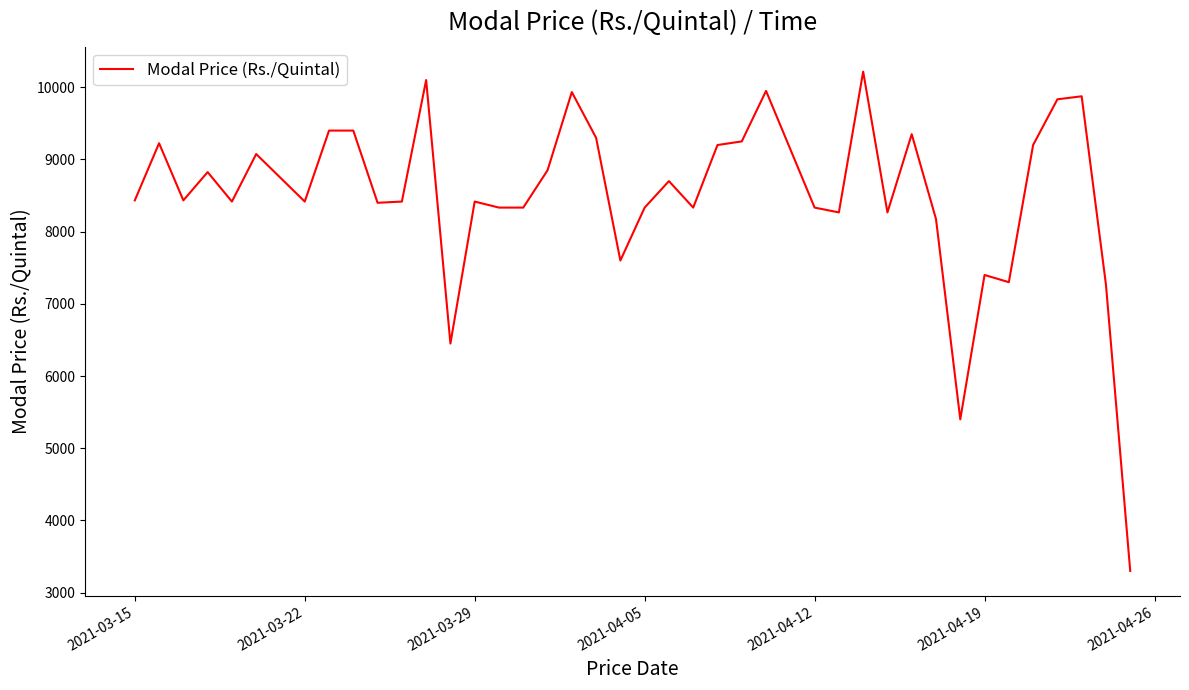

What is the greatest value displayed?

10216.7